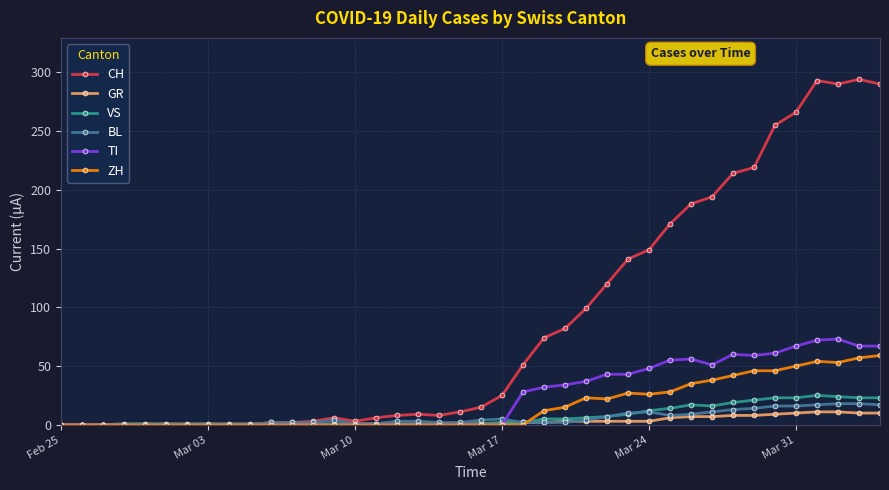

What is the highest value of the VS series?

25